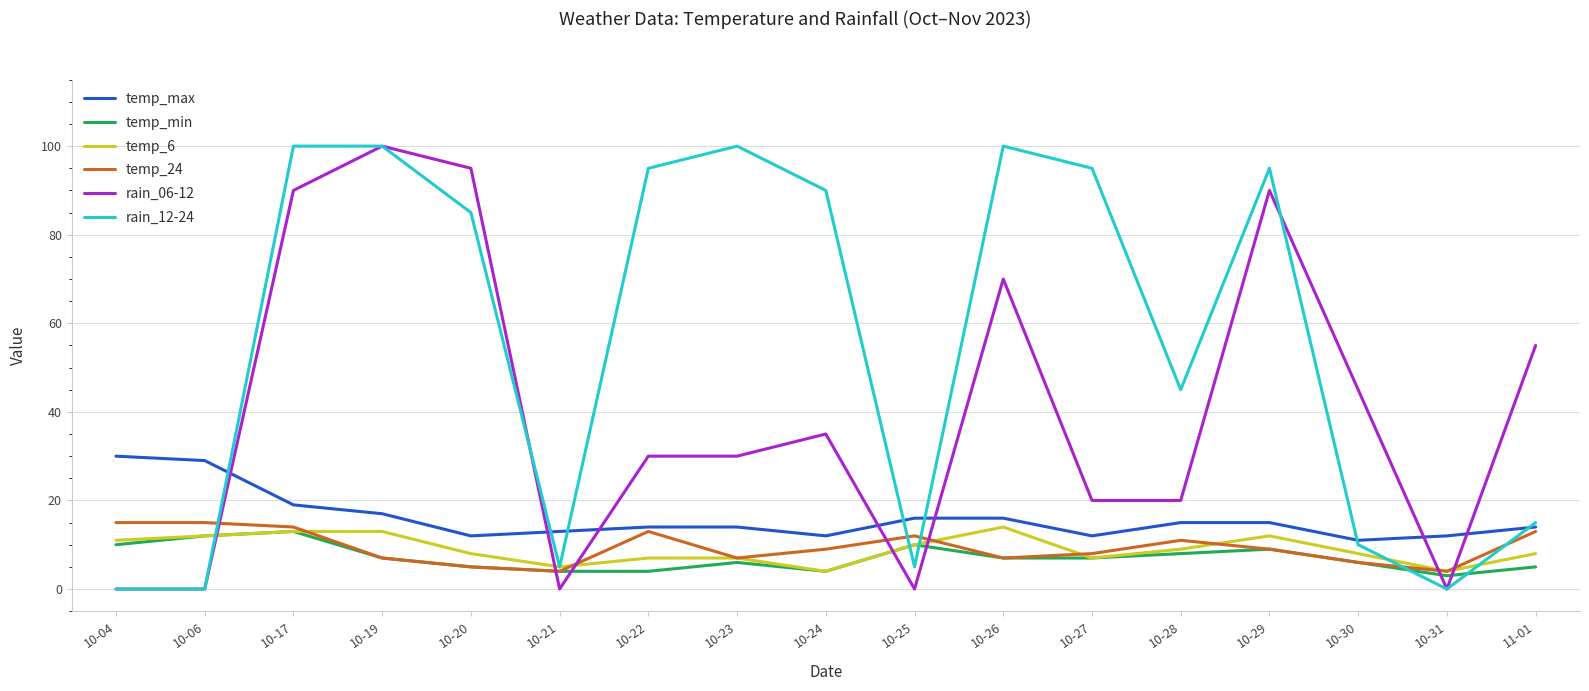

Which series changed the most between 10-21 and 10-28?

rain_12-24